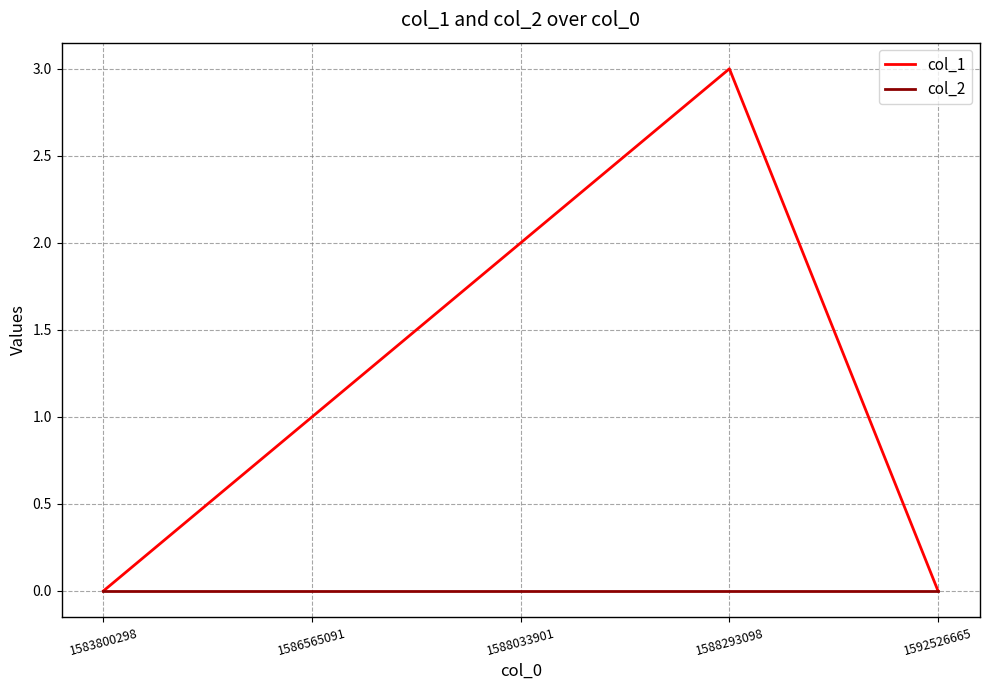

Count the number of data series in this chart.

2